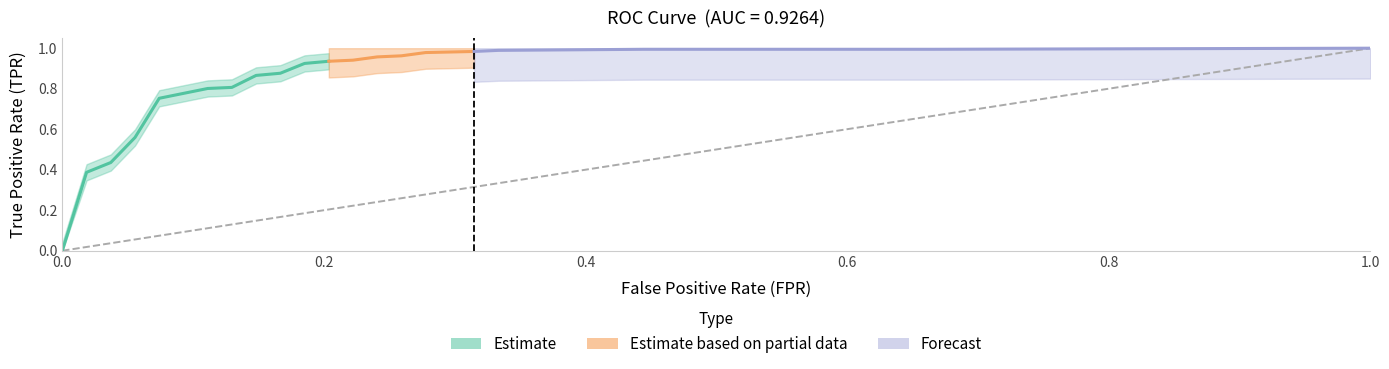

What is the spread (max minus min) of values at 2?

0.4